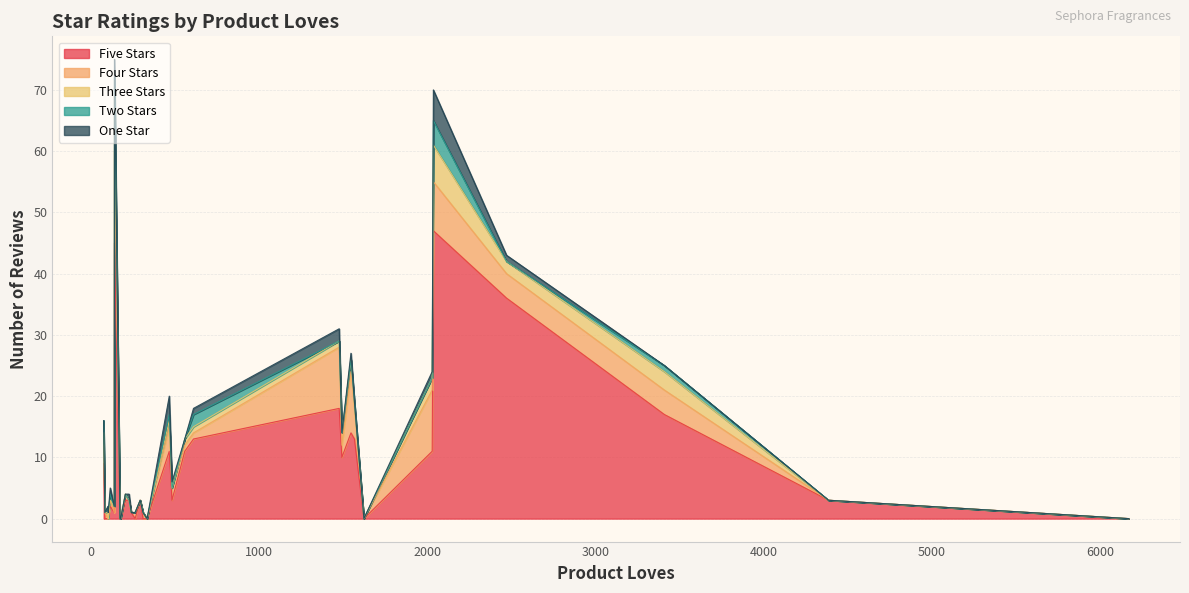

Does the chart have visible grid lines?

Yes